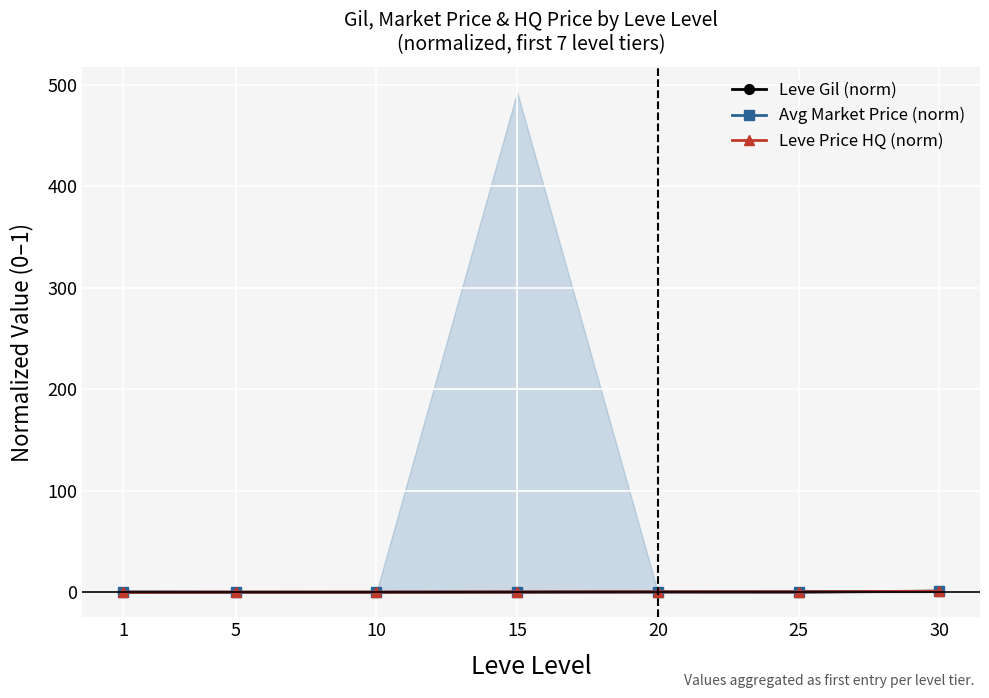

What is the highest value of the Leve Gil (norm) series?

1.0